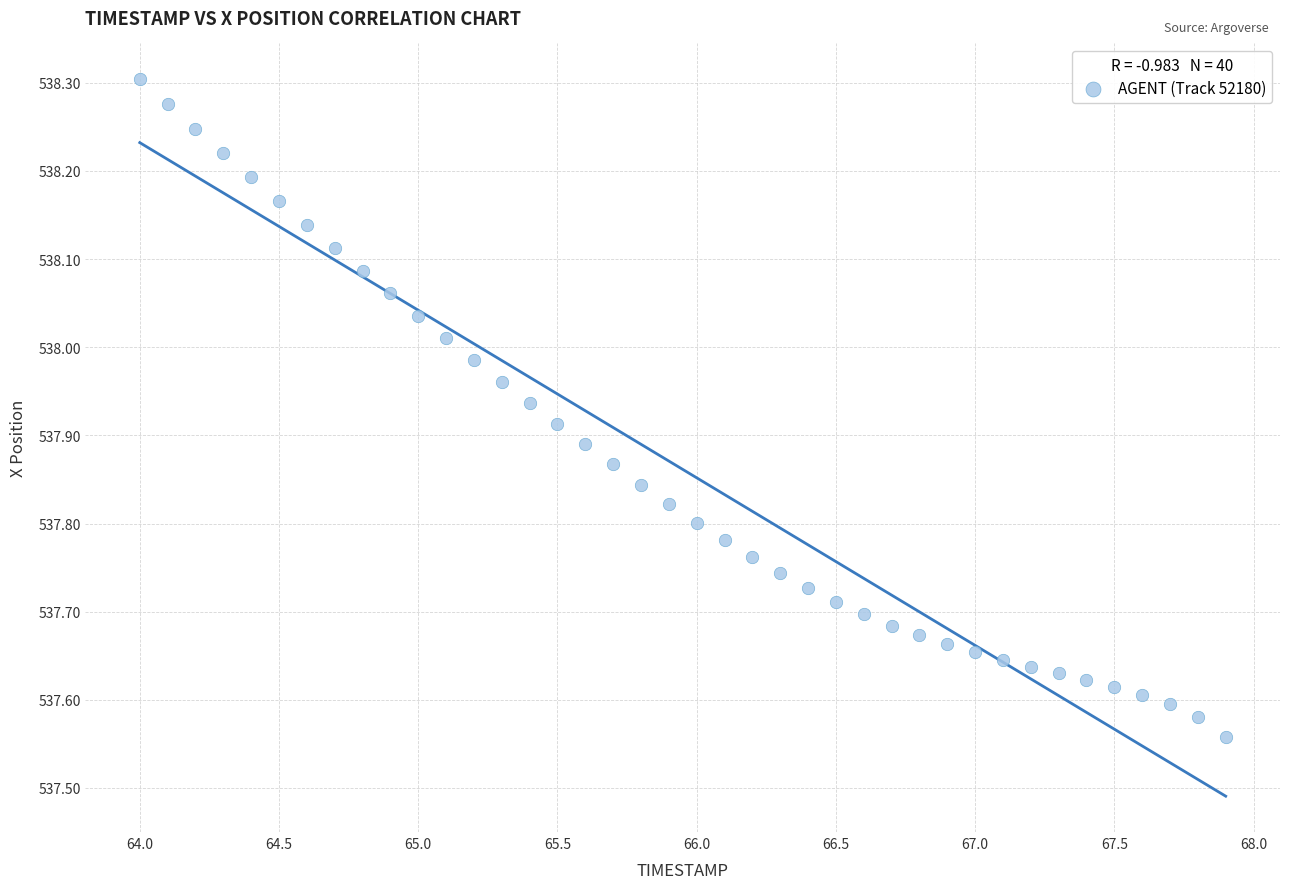

What is the range of X values (max minus min)?

3.9